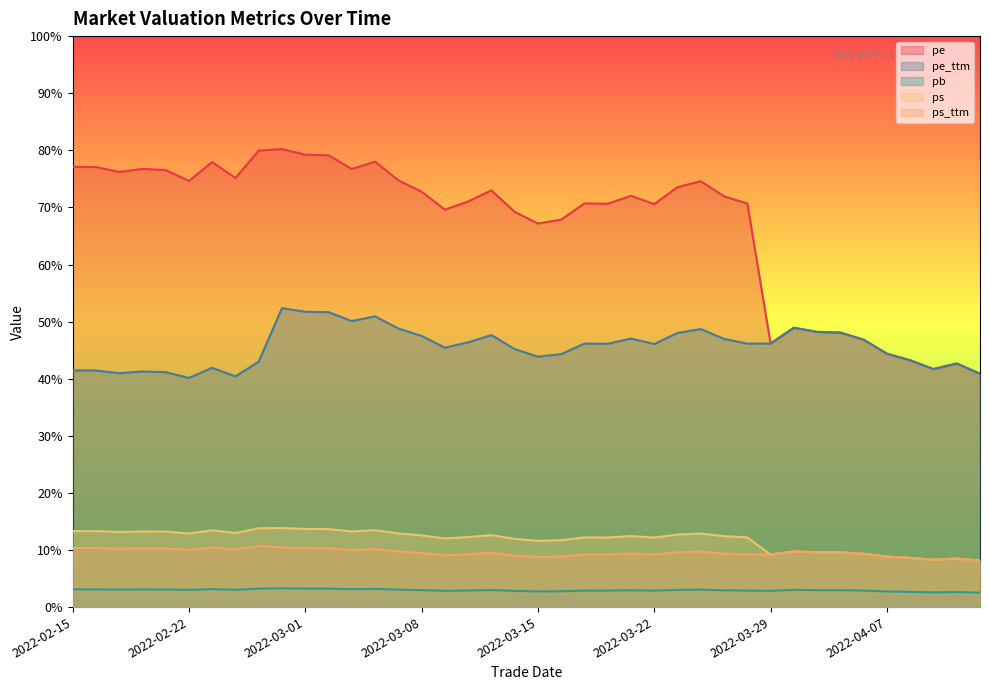

True or false: ps has a value of 11.6 at 2022-03-15.

True